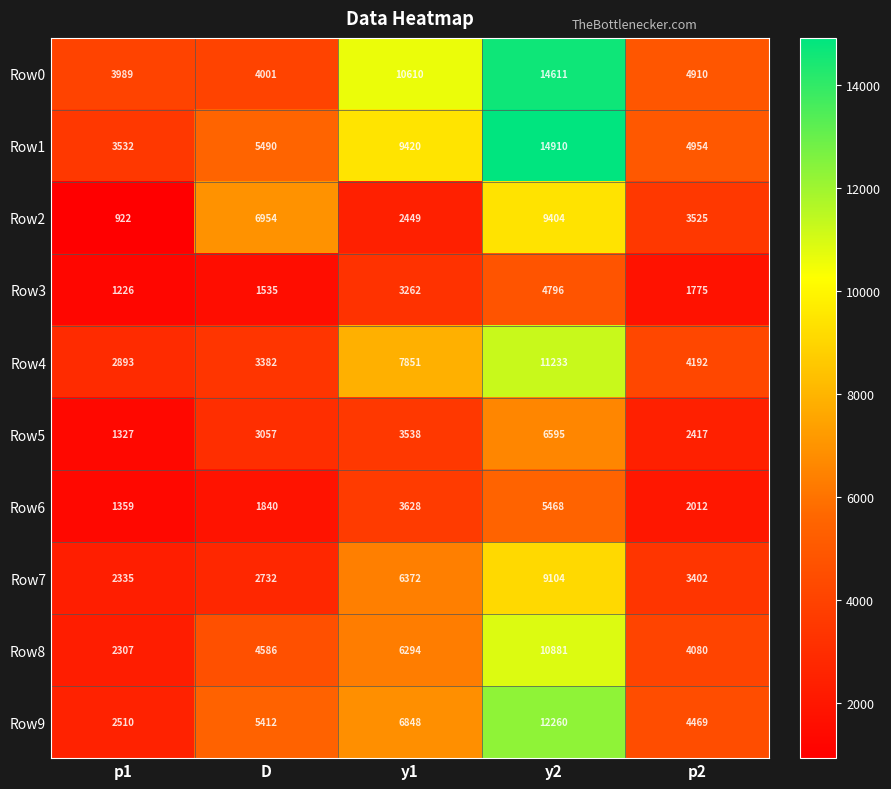

What is the average value of the Row8 series?

5630